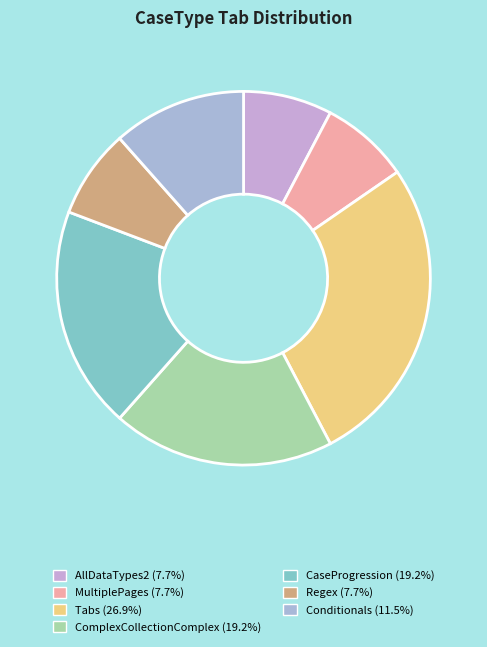

How many slices are in this pie chart?

7